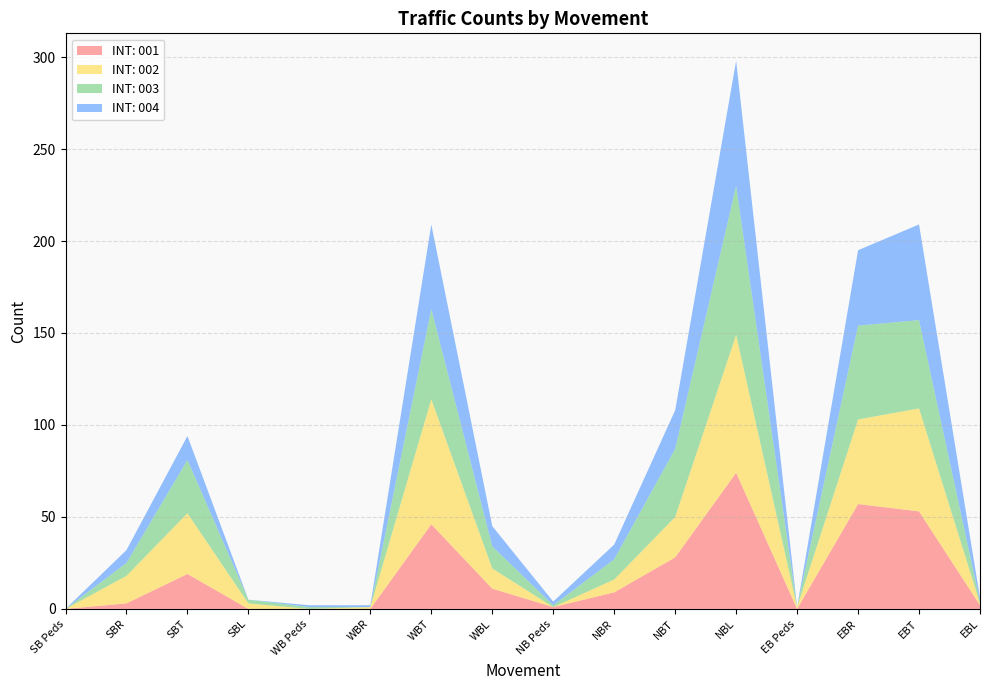

Reading right to left, what are all the values shown in this chart?

INT: 001: 2	53	57	0	74	28	9	1	11	46	0	0	0	19	3	0
INT: 002: 1	56	46	1	75	22	7	0	11	68	1	0	3	33	15	0
INT: 003: 1	48	51	0	81	37	11	1	12	49	0	1	2	29	7	0
INT: 004: 2	52	41	0	68	21	8	2	11	46	1	1	0	13	7	0